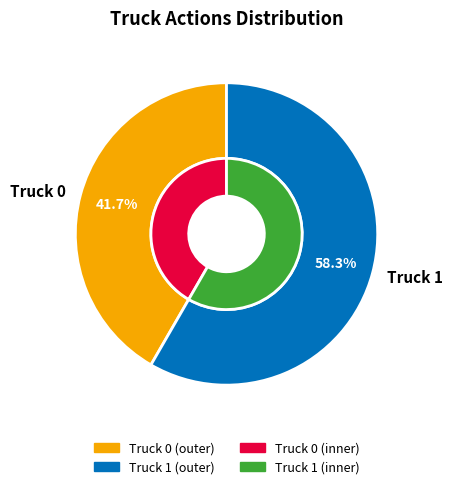

Which slice is the largest?

Truck 1